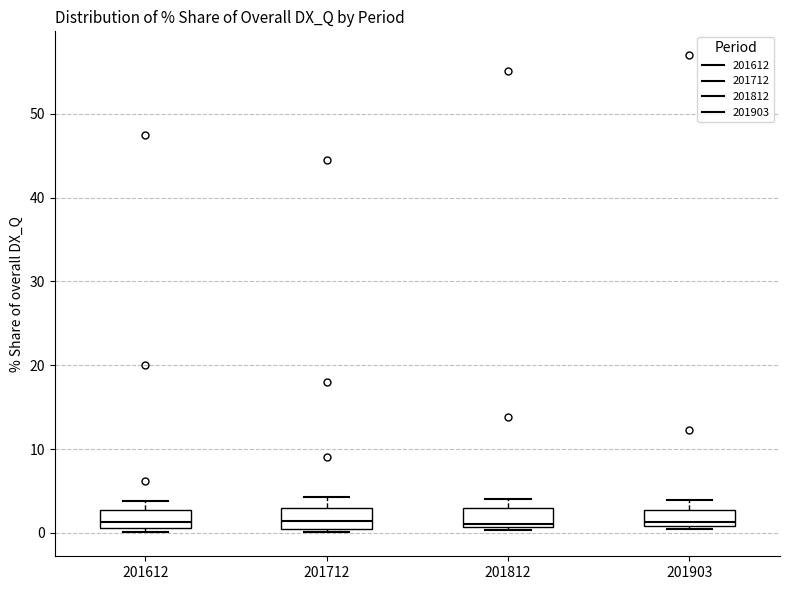

Reading left to right, transcribe this box plot: for each box, give where its median line is, the range the box spans, and where its two whiskers end, as read against the y-axis. The values are not printed on the chart, so give them approximately, as read against the axis.

201612: median 1 (just above the box's lower edge), box 1 to 3, whiskers 0 to 4
201712: median 1, box 0 to 3, whiskers 0 (just below the box's lower edge) to 4
201812: median 1 (just above the box's lower edge), box 1 to 3, whiskers 0 to 4
201903: median 1 (just above the box's lower edge), box 1 to 3, whiskers 1 to 4